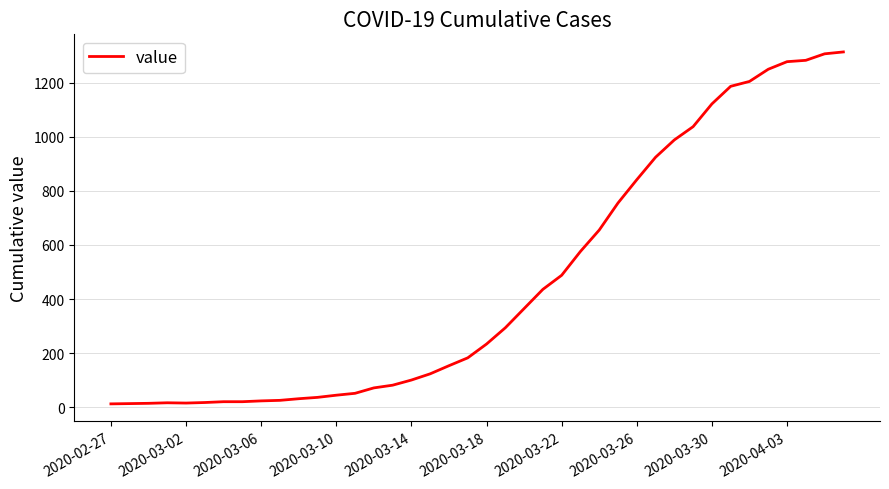

What is the difference between the maximum and minimum values?

1300